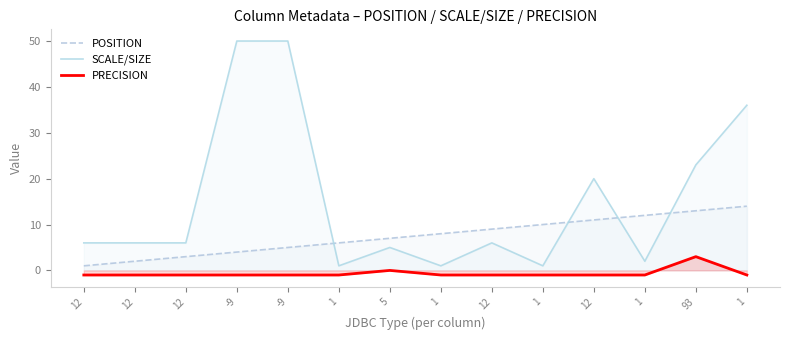

How many lines are shown in the chart?

3